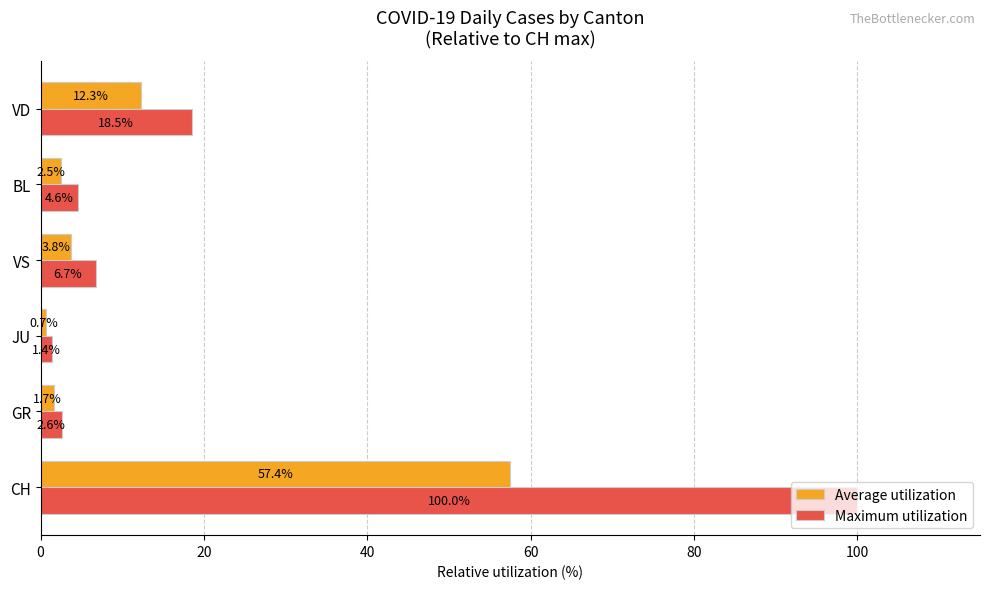

List the series in order of their overall mean, lowest first.

Average utilization, Maximum utilization